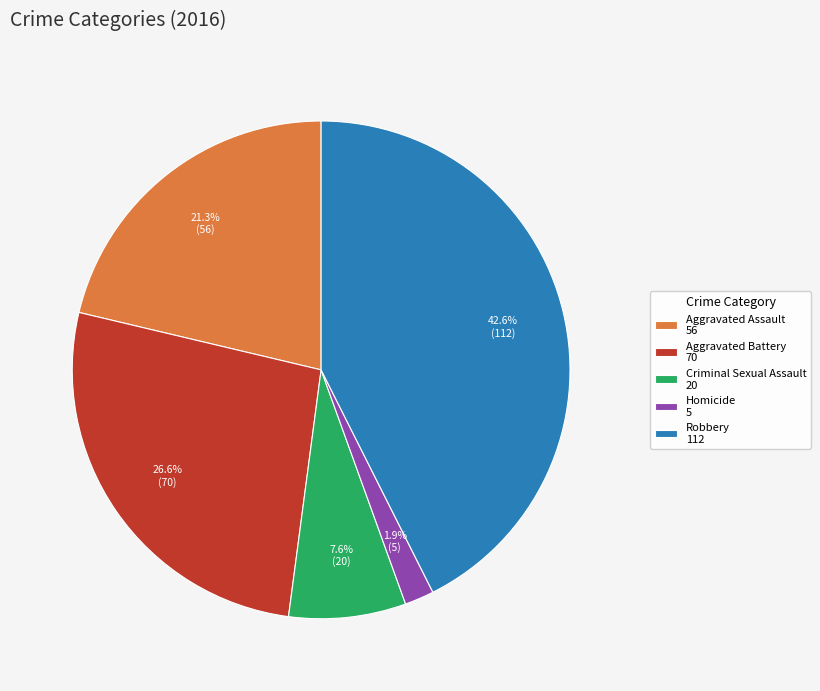

How many slices are in this pie chart?

5